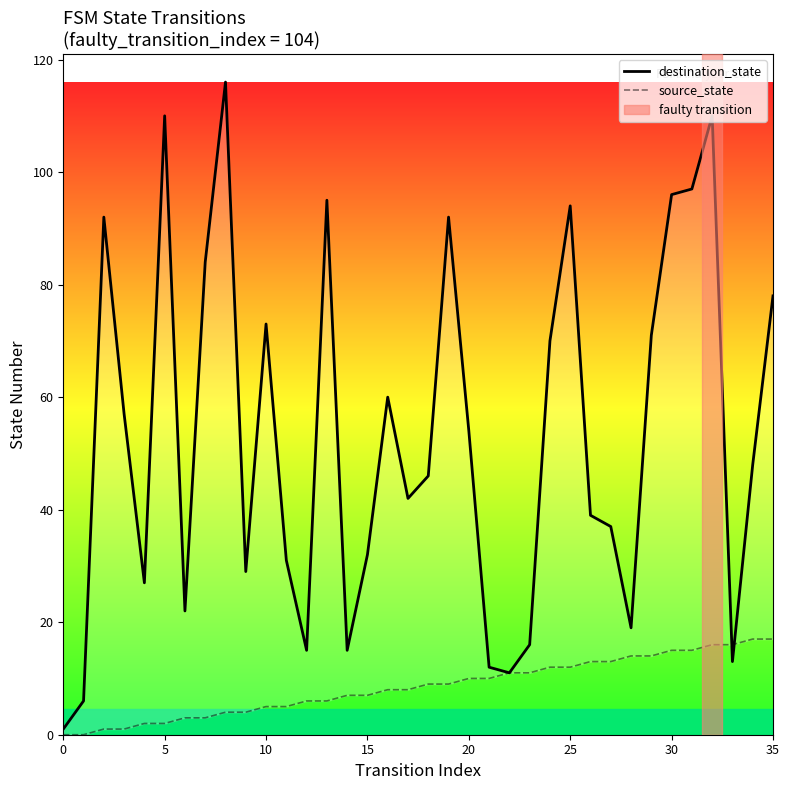

At which category does the chart reach its peak across all series?

8